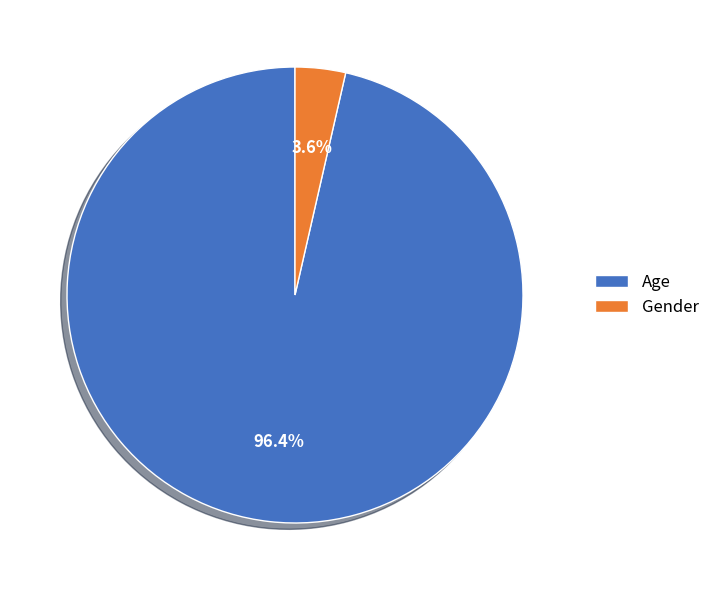

Count the number of slices in the pie.

2